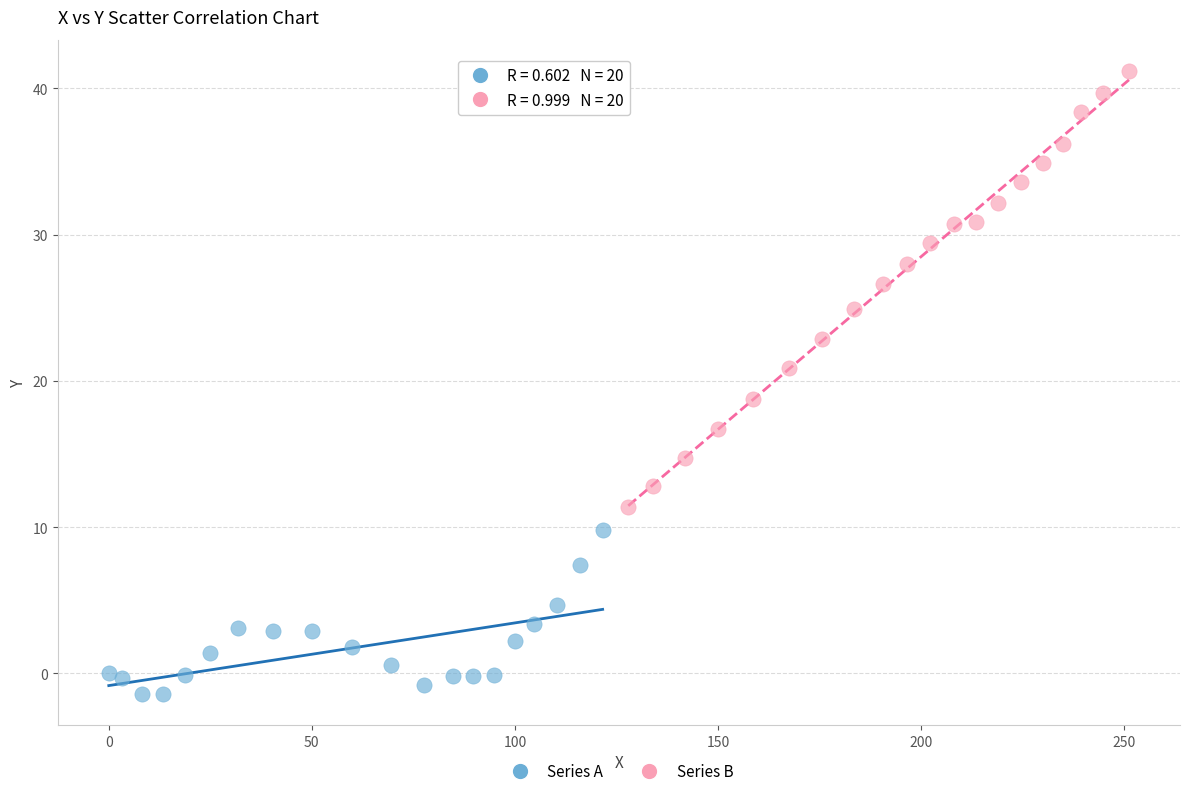

Which series has the largest Y range (max minus min)?

Series B